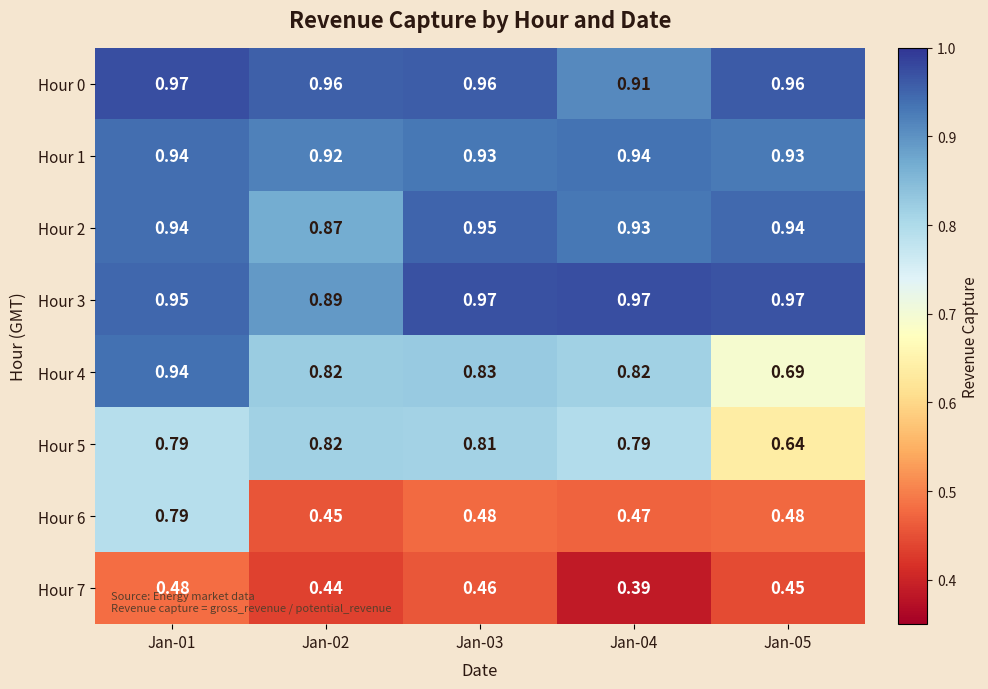

Is the value of Hour 1 at Jan-03 greater than the value of Hour 3 at Jan-04?

No